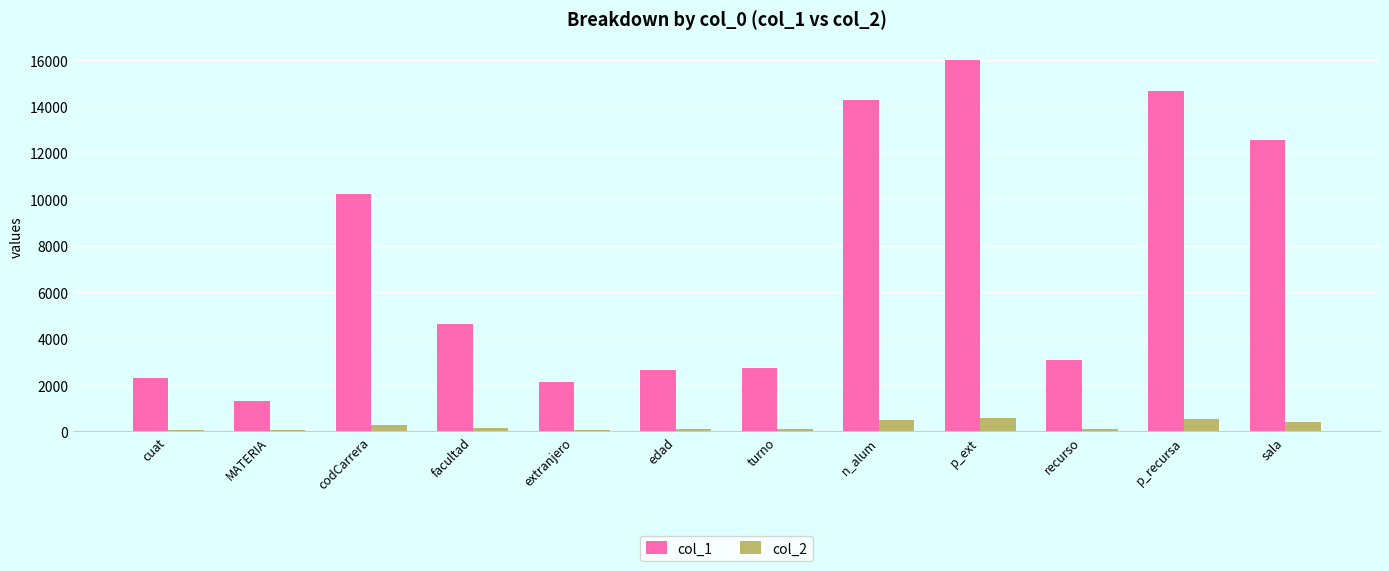

At which category is the sum across all series the highest?

p_ext